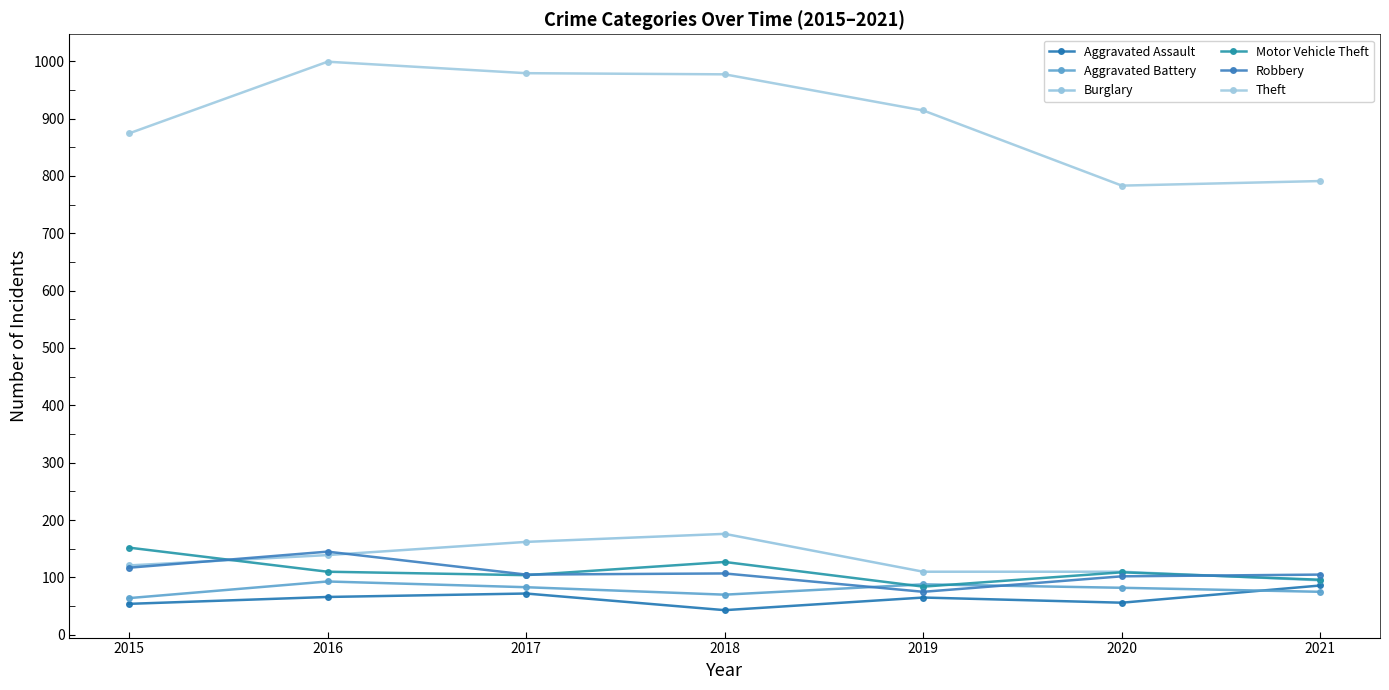

Which series changed the most between 2020 and 2021?

Aggravated Assault